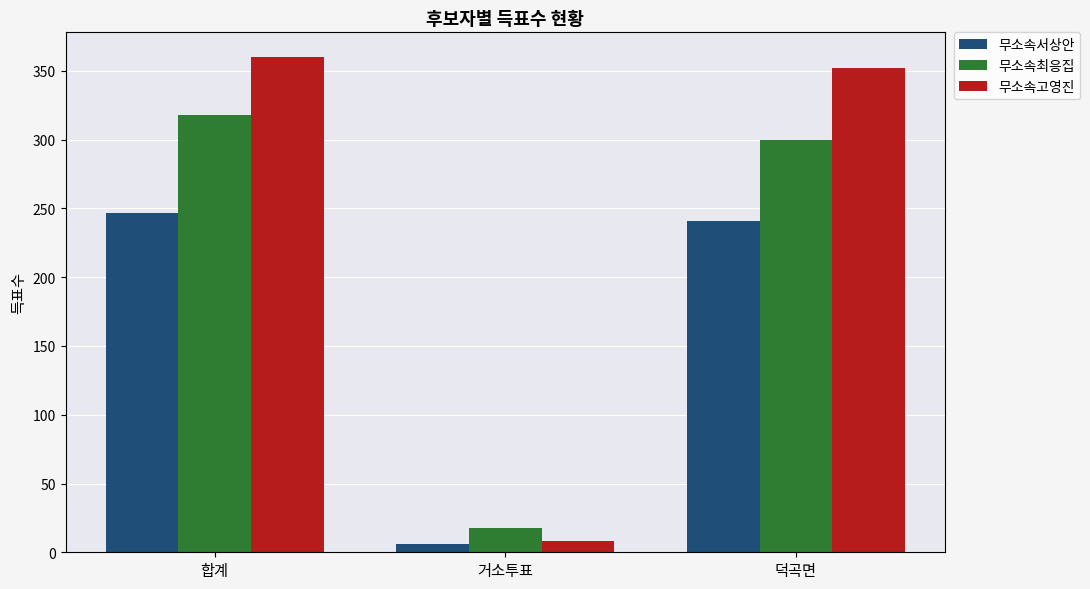

Which category has the highest value across all series?

합계